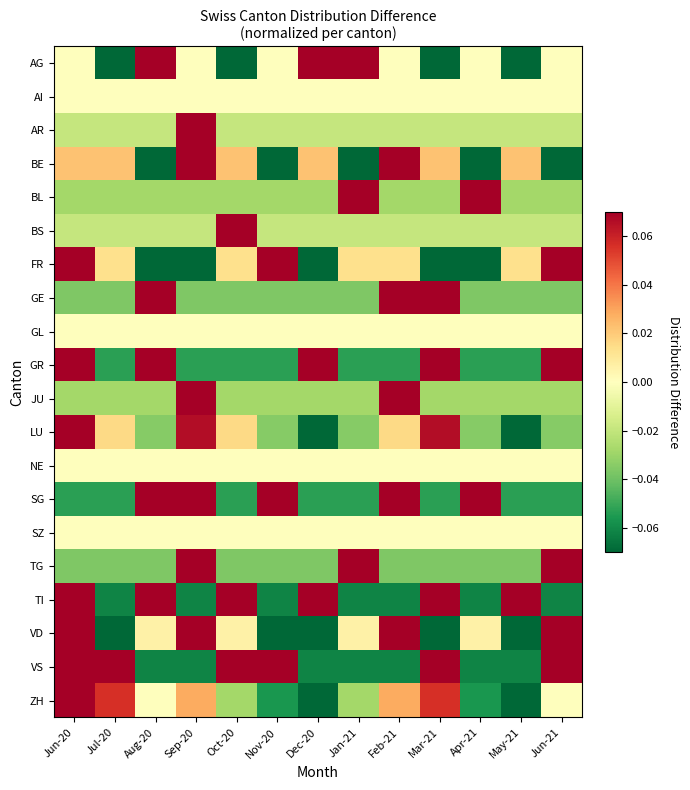

What is the spread (max minus min) of values at Nov-20?

0.2